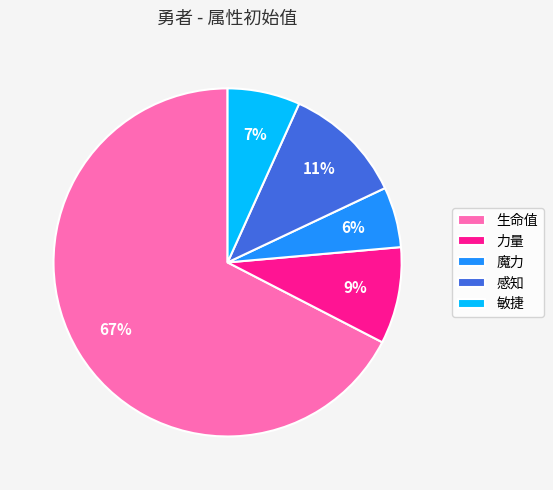

To the nearest percent, what is the combined percentage of 生命值 and 敏捷?

74%